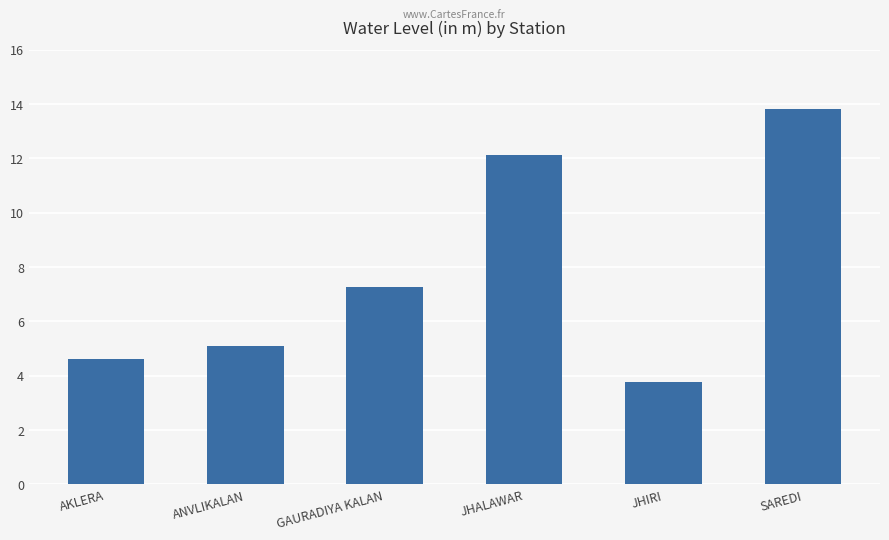

Approximately how many times larger is the value at AKLERA compared to ANVLIKALAN?

0.9